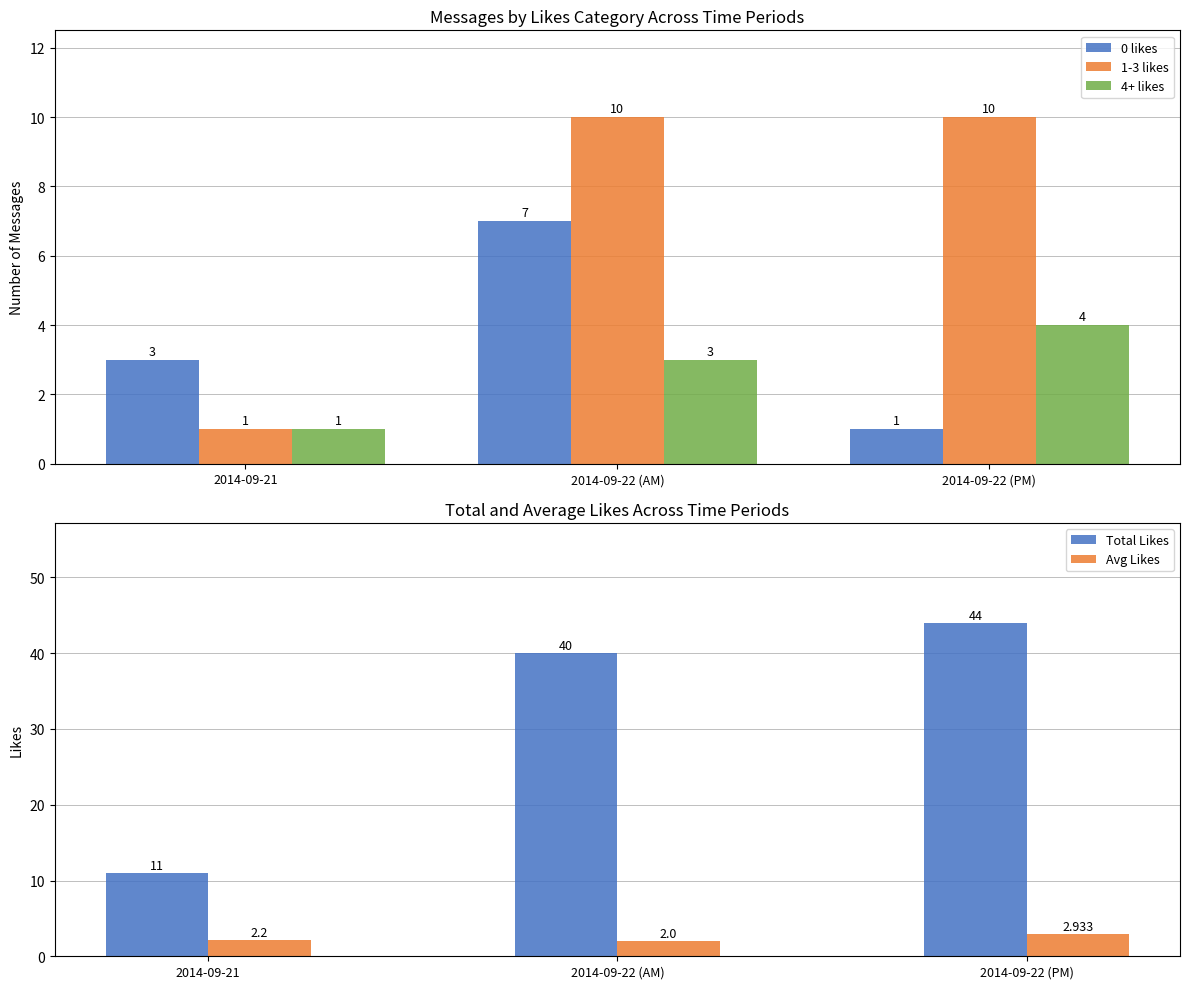

What is the highest value of the 1-3 likes series?

10